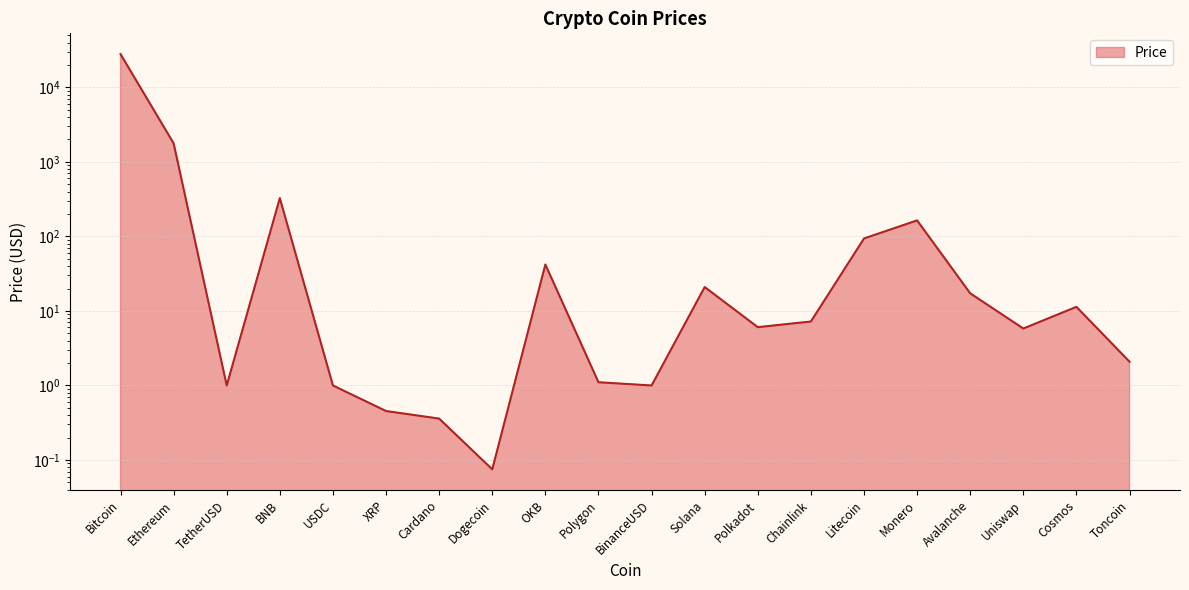

What is the difference between the values at BinanceUSD and OKB?

41.0